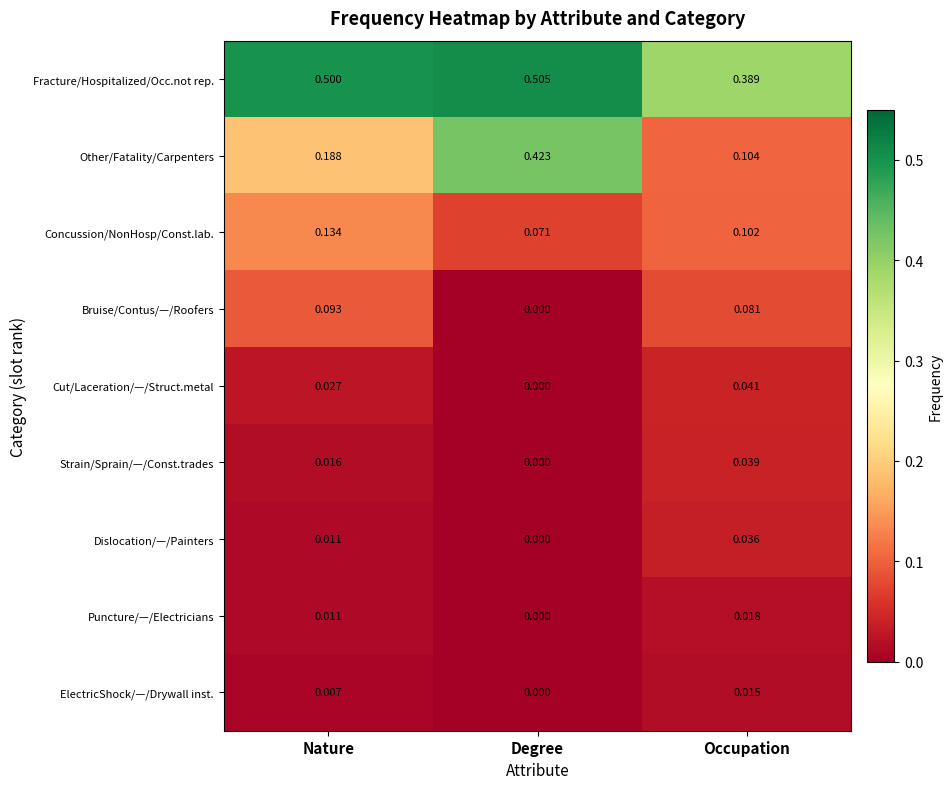

Where is ElectricShock/—/Drywall inst. nearest to the value 0?

Degree